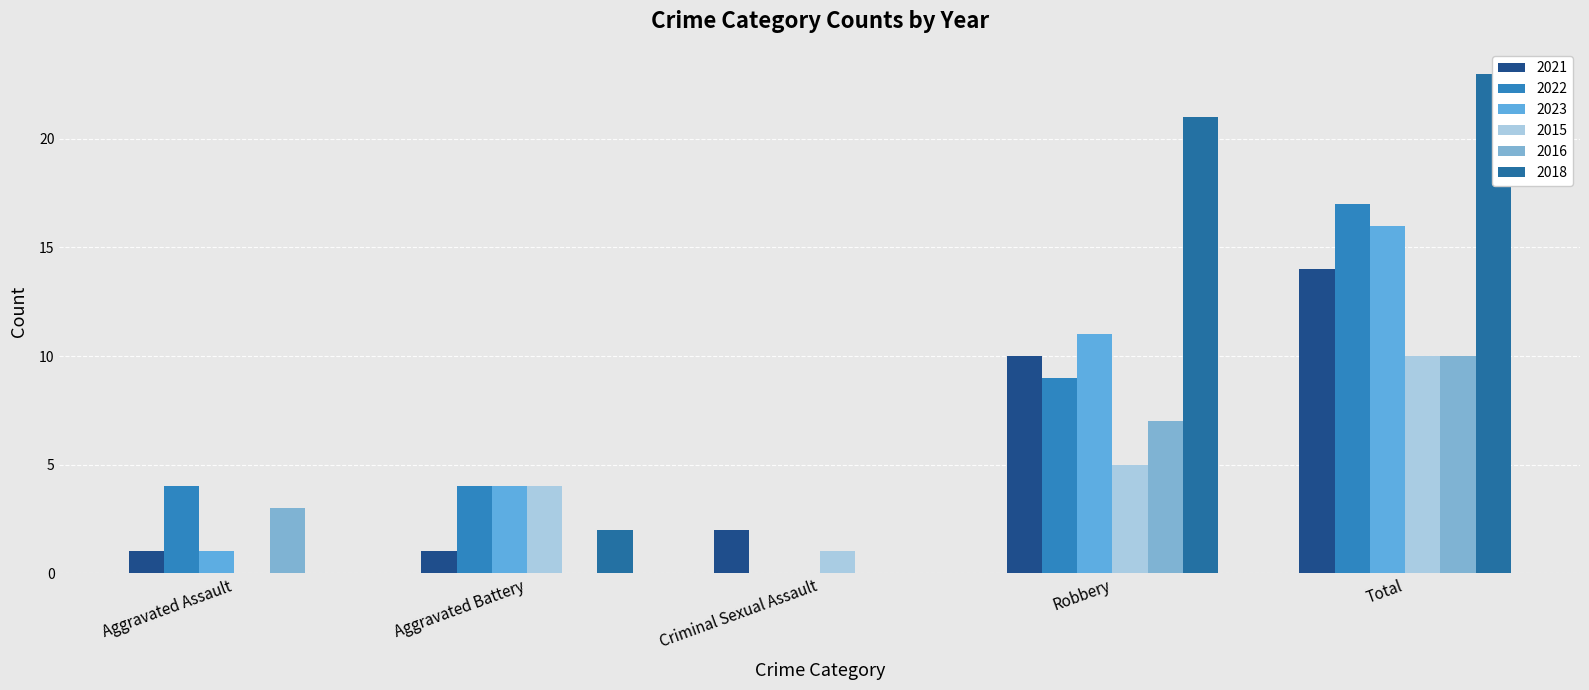

What is the difference between the 2015 values at Total and Aggravated Battery?

6